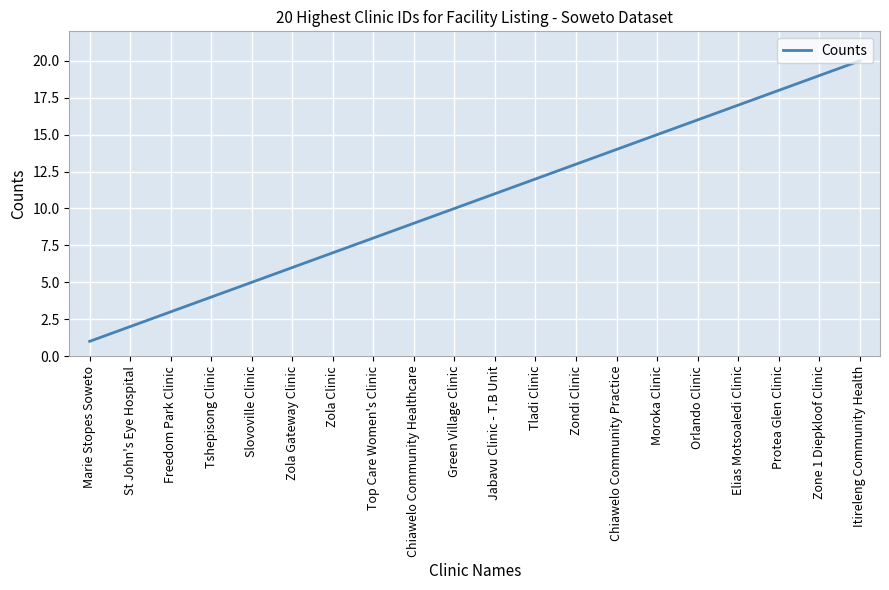

At which label is the value closest to 10?

Green Village Clinic